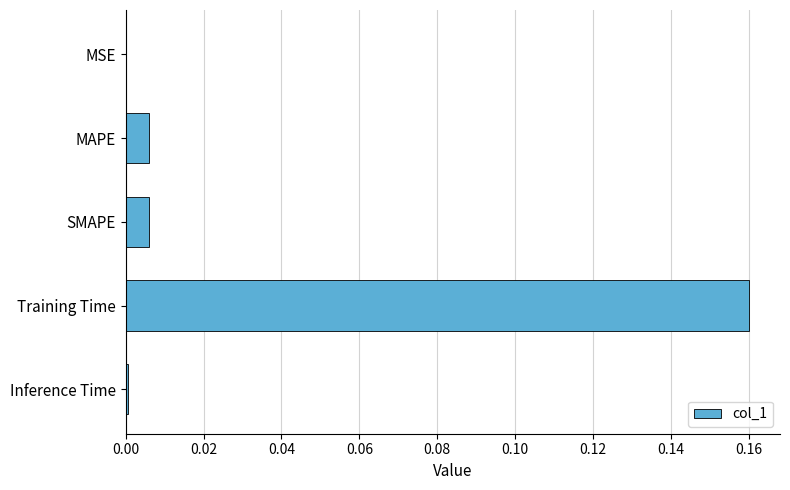

Are the bars horizontal?

Yes